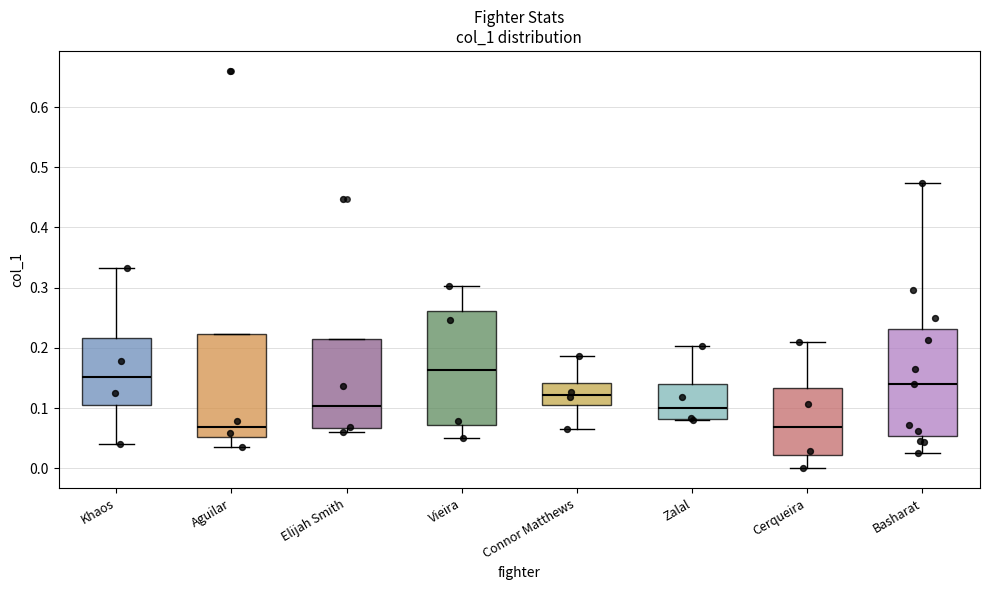

Reading left to right, transcribe this box plot: for each box, give where its median line is, the range the box spans, and where its two whiskers end, as read against the y-axis. The values are not printed on the chart, so give them approximately, as read against the axis.

Khaos: median 0.15, box 0.10 to 0.22, whiskers 0.04 to 0.33
Aguilar: median 0.07, box 0.05 to 0.22, whiskers 0.04 to 0.22
Elijah Smith: median 0.10, box 0.07 to 0.21, whiskers 0.06 to 0.21
Vieira: median 0.16, box 0.07 to 0.26, whiskers 0.05 to 0.30
Connor Matthews: median 0.12, box 0.10 to 0.14, whiskers 0.06 to 0.19
Zalal: median 0.10, box 0.08 to 0.14, whiskers 0.08 to 0.20
Cerqueira: median 0.07, box 0.02 to 0.13, whiskers 0.00 to 0.21
Basharat: median 0.14, box 0.05 to 0.23, whiskers 0.03 to 0.47